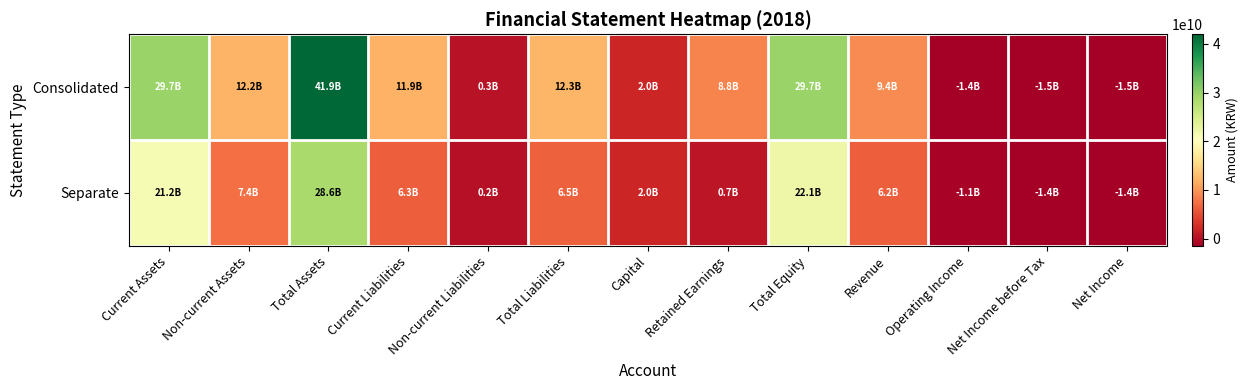

Which has a higher value, Current Assets or Current Liabilities?

Current Assets